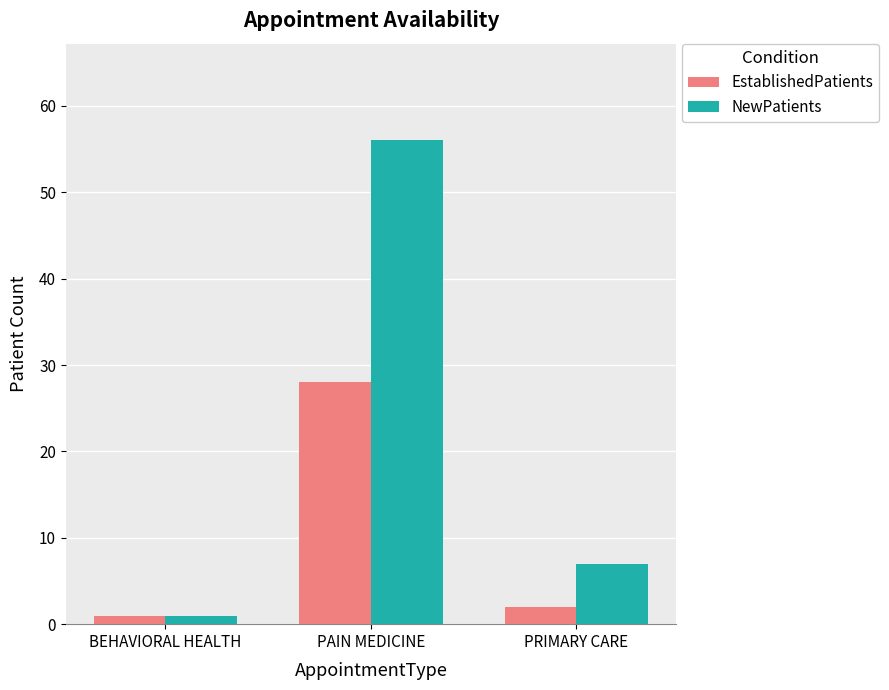

The value of EstablishedPatients at PAIN MEDICINE is 8. True or false?

False